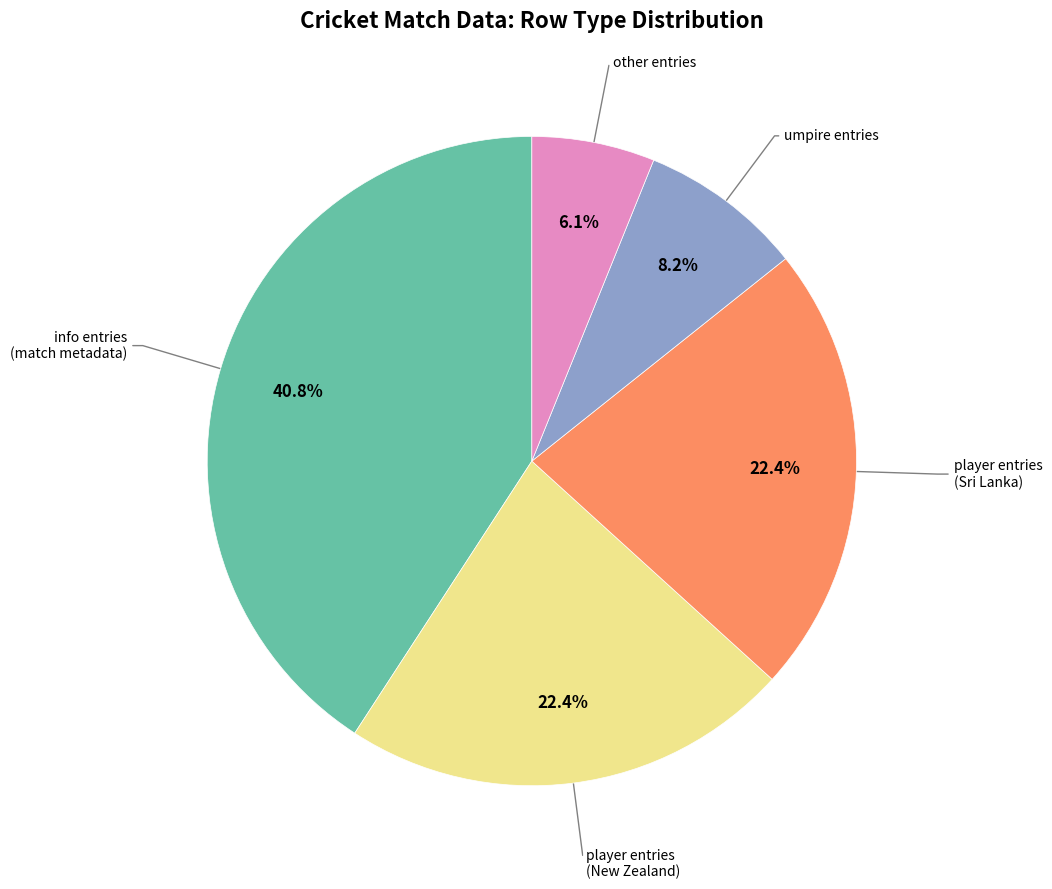

How many slices are in this pie chart?

5